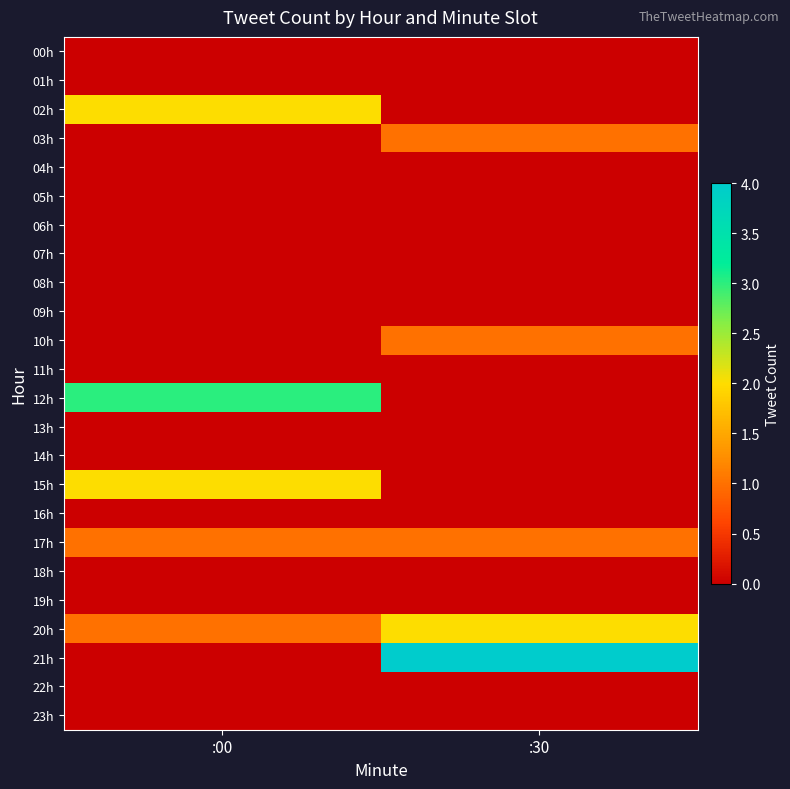

What is the total value across all series at :30?

9